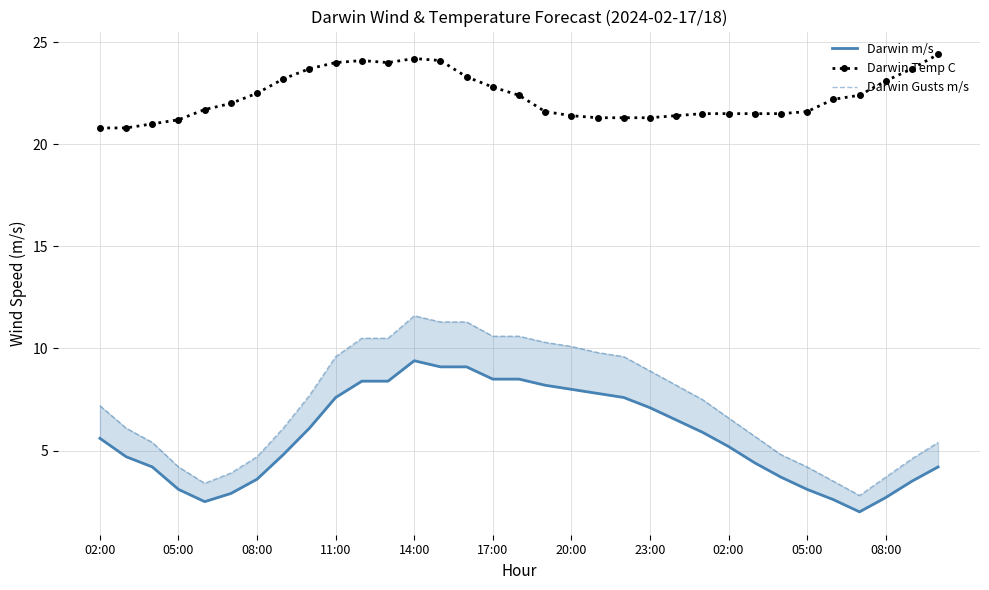

What is the total value across all series at 22?

36.1